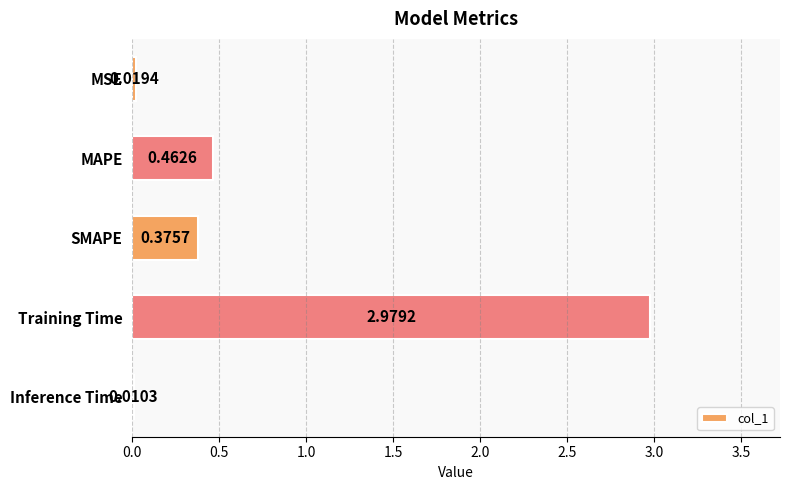

At which label is the value closest to 1?

MAPE